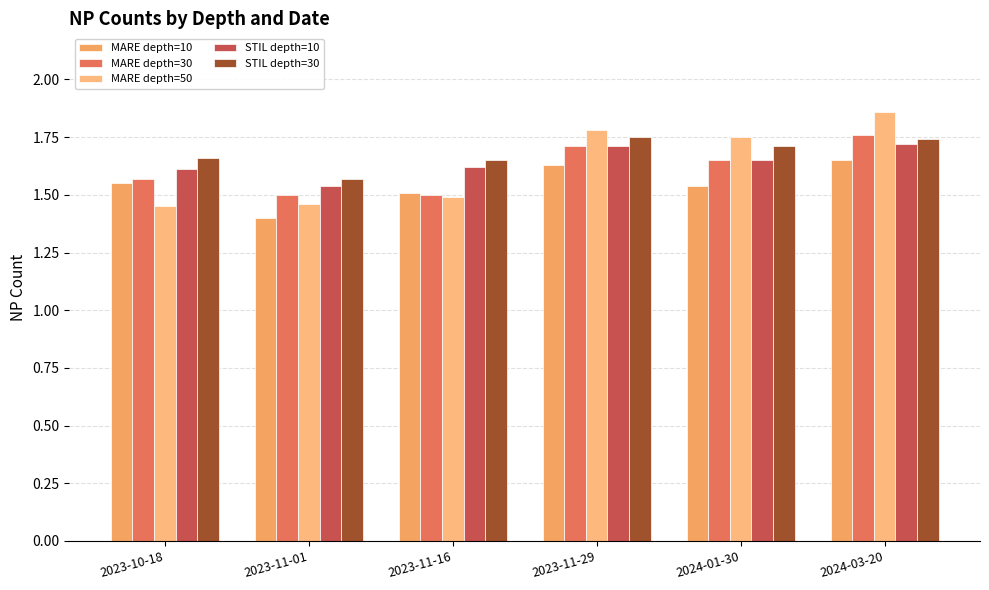

Which series has the widest spread of values?

MARE depth=50